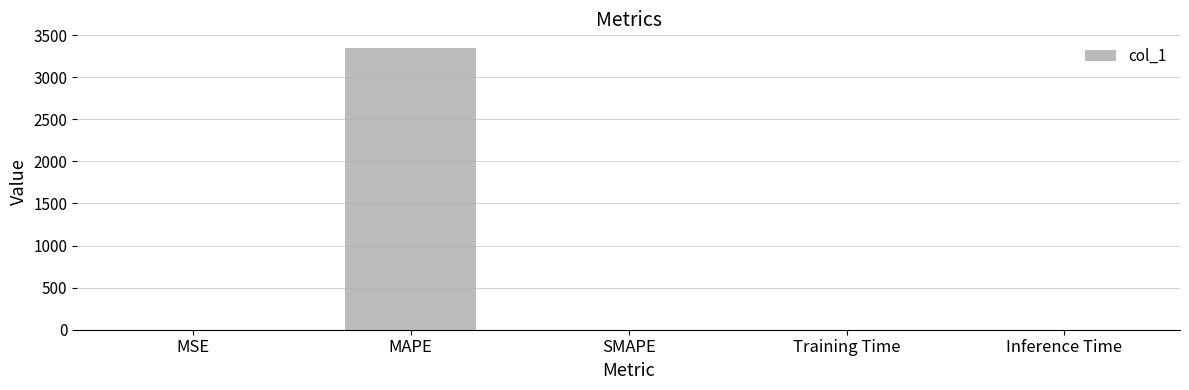

What is the sum of all values?

3342.9